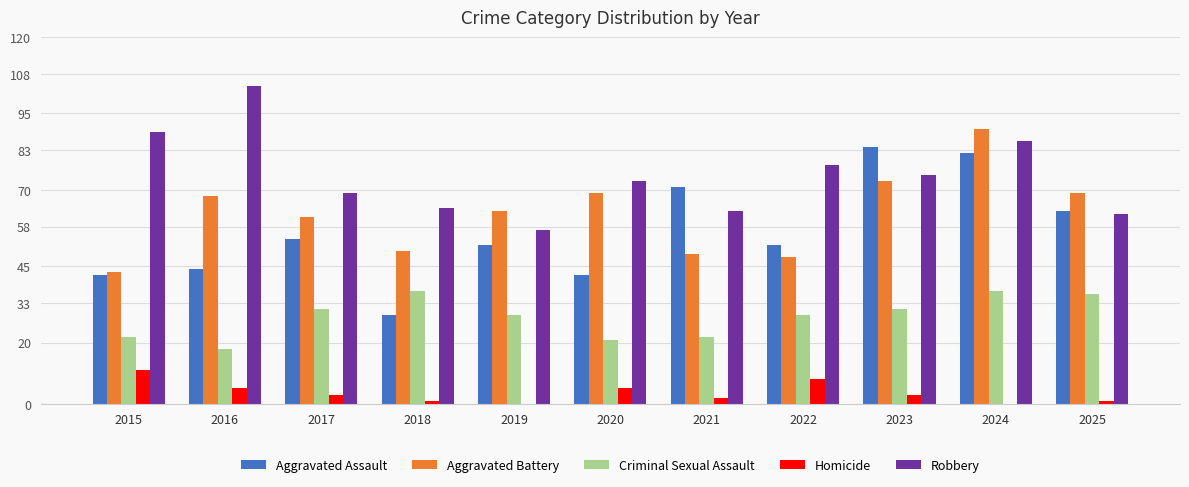

What is the total value across all series at 2022?

215